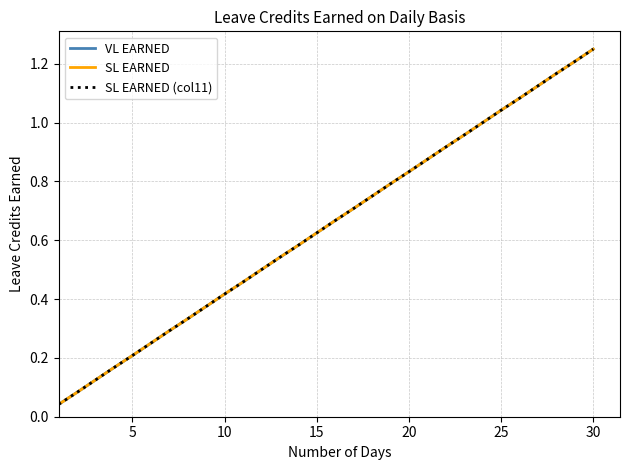

Which series has the widest spread of values?

VL EARNED